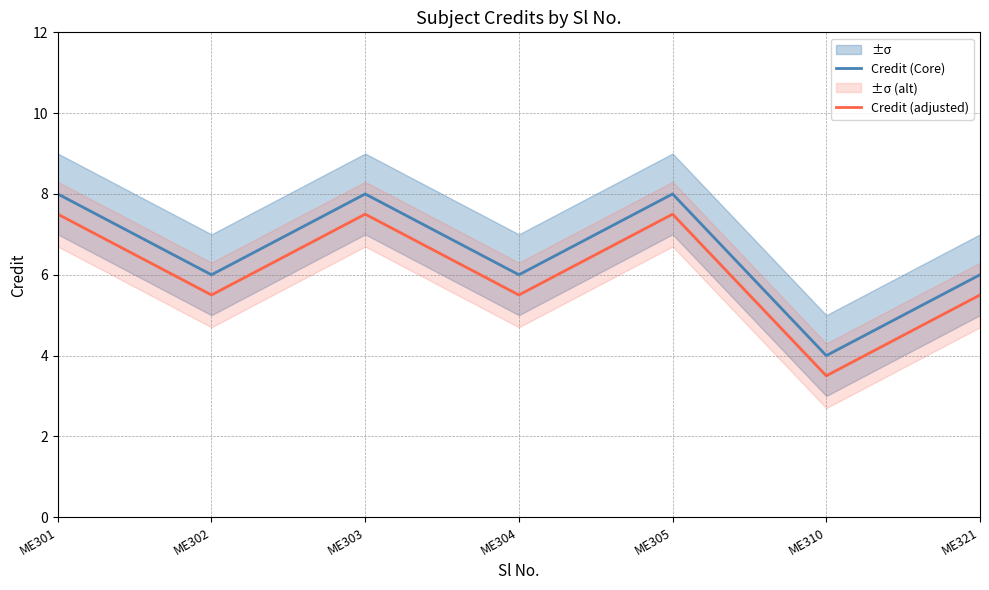

How many data points in Credit (adjusted) are above 5?

6